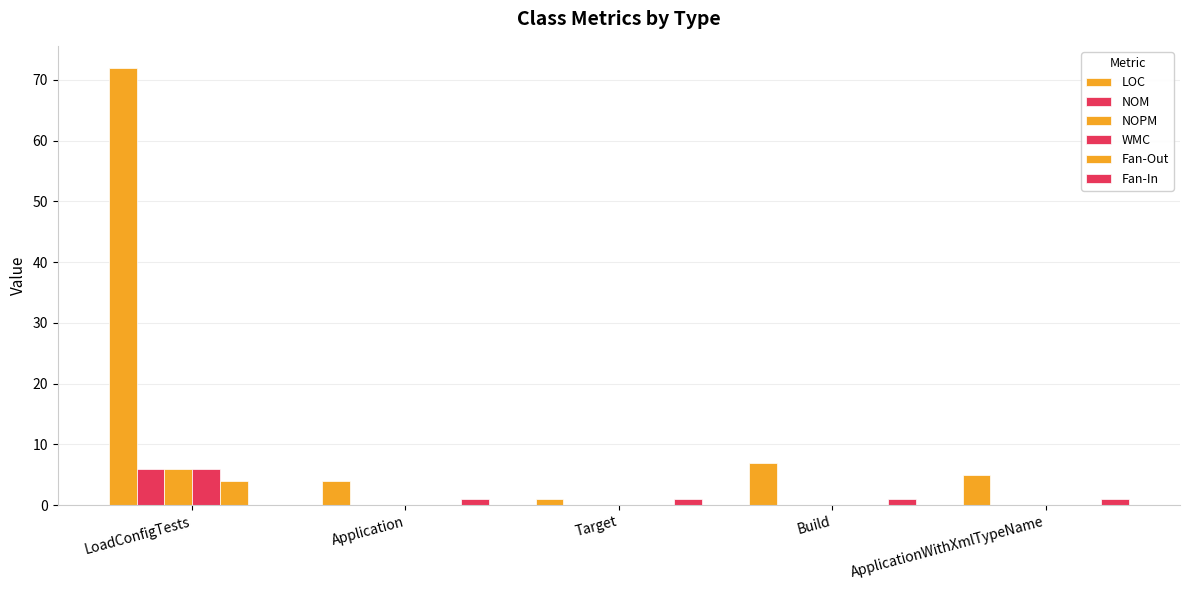

Does the chart contain stacked bars?

No